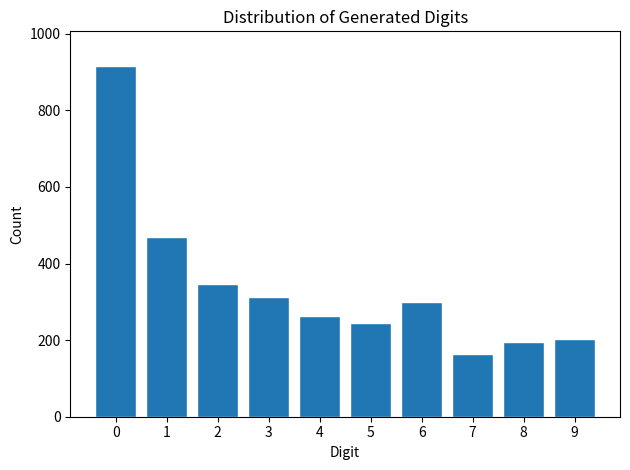

Reading right to left, extract all data points from this chart.

9=204	8=194	7=164	6=300	5=246	4=264	3=312	2=346	1=470	0=915